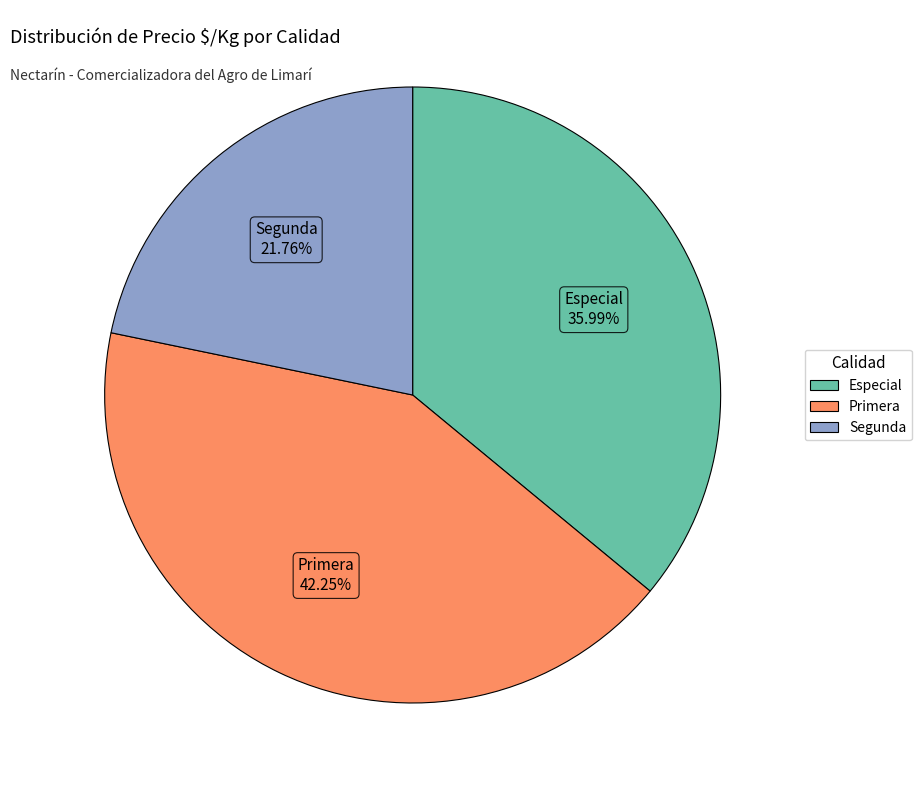

How many slices are in this pie chart?

3